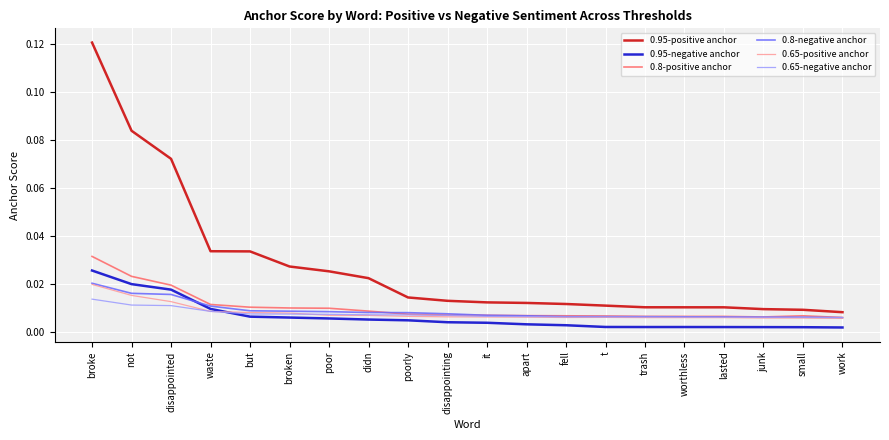

True or false: 0.95-negative anchor and 0.95-positive anchor cross at least once.

False